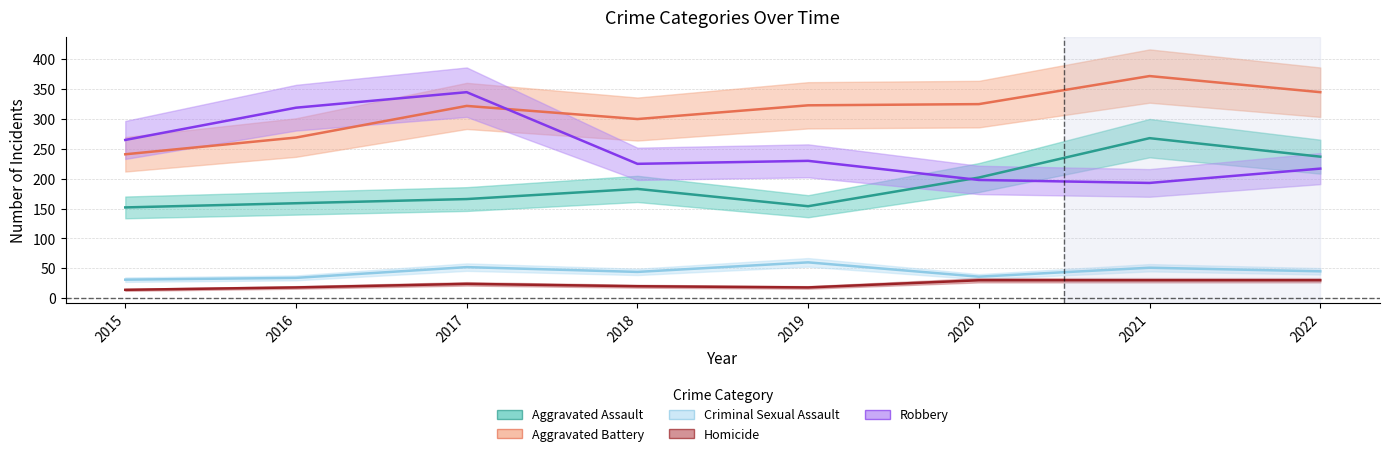

Reading left to right, transcribe all the data shown in this chart.

Aggravated Assault: 152	159	166	183	154	202	268	237
Aggravated Battery: 241	269	322	300	323	325	372	345
Criminal Sexual Assault: 31	34	52	44	60	36	51	45
Homicide: 14	18	24	20	18	30	30	30
Robbery: 265	319	345	225	230	198	193	217